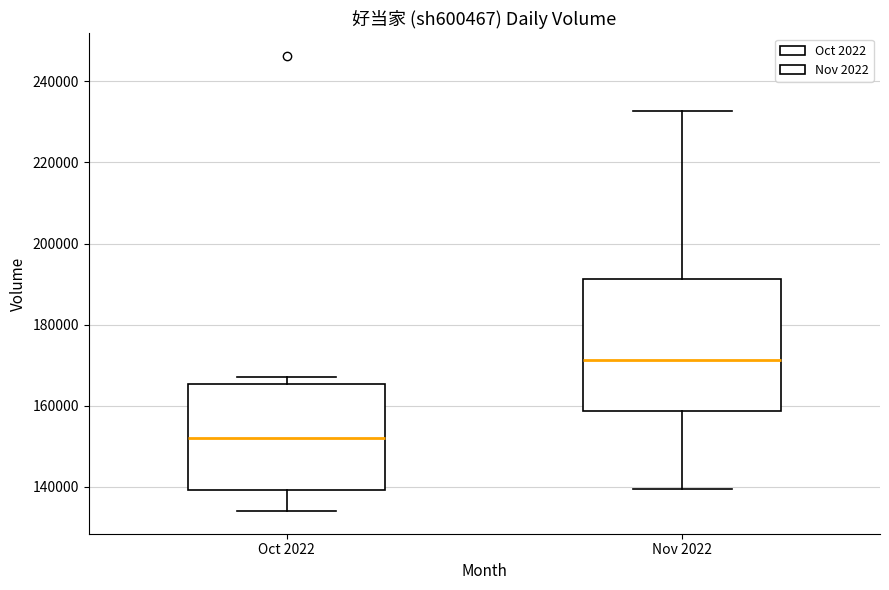

Reading left to right, read every box against the y-axis: the position of its median line, the range the box covers, and the ends of its whiskers. The values are not printed on the chart, so give them approximately, as read against the axis.

Oct 2022: median 152000, box 140000 to 166000, whiskers 134000 to 168000
Nov 2022: median 172000, box 158000 to 192000, whiskers 140000 to 232000